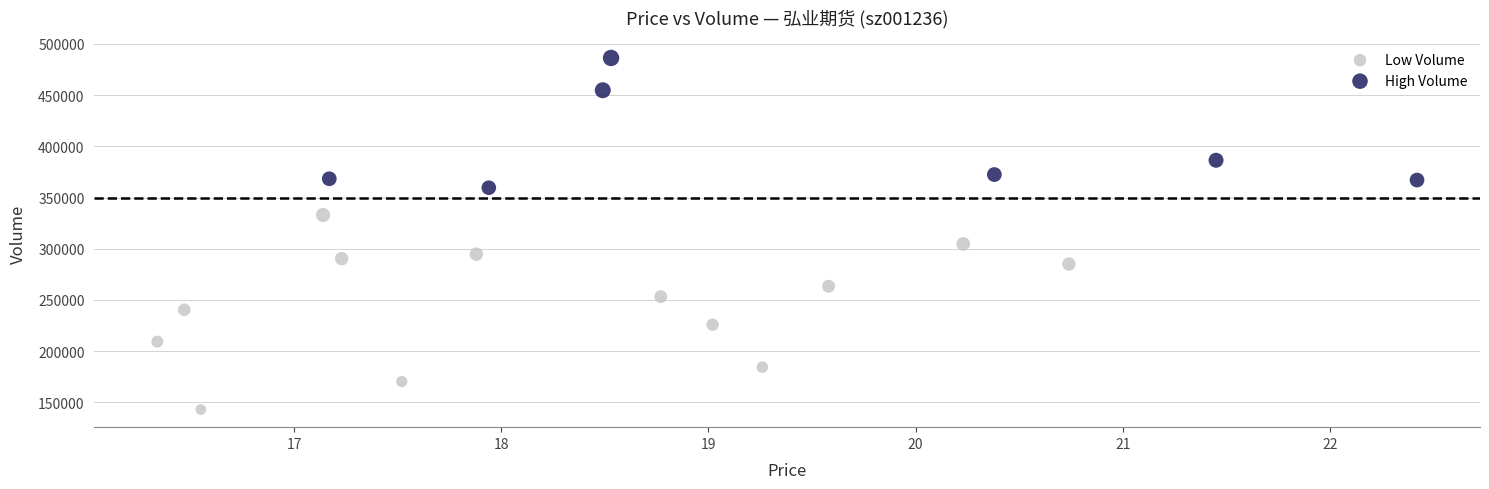

Which series contains the highest Y value?

High Volume